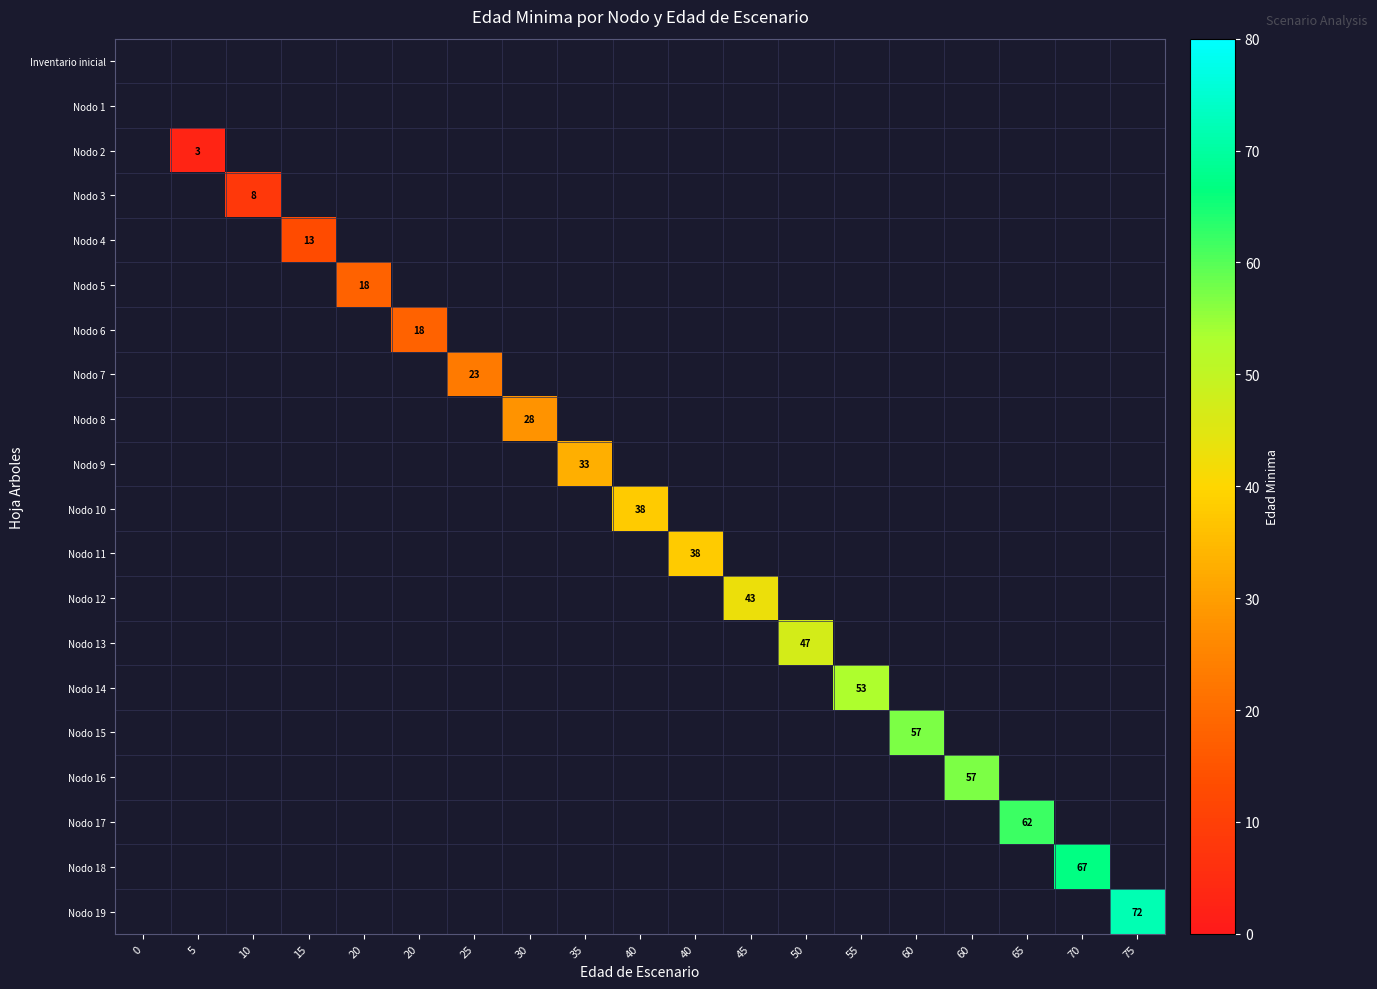

Rank the categories by Nodo 9 value from lowest to highest.

0, 5, 10, 15, 20, 20, 25, 30, 40, 40, 45, 50, 55, 60, 60, 65, 70, 75, 35